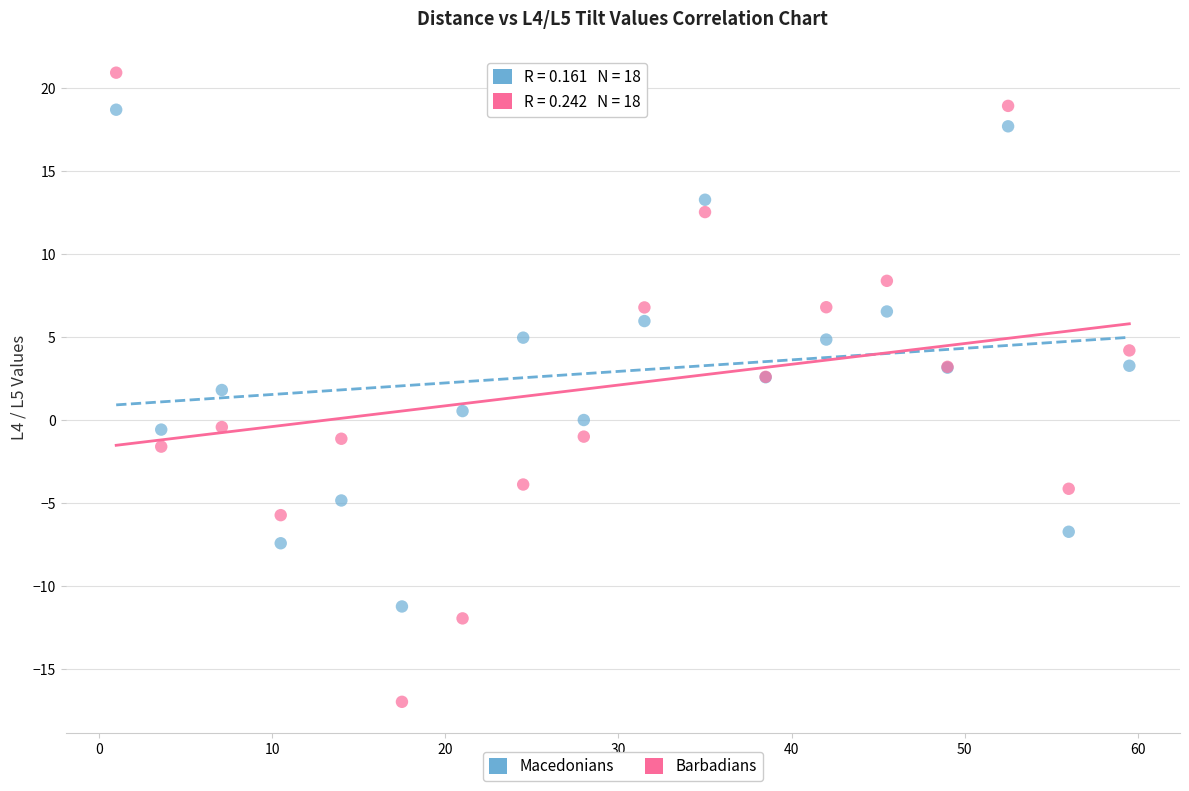

Which series reaches the maximum Y coordinate?

Barbadians